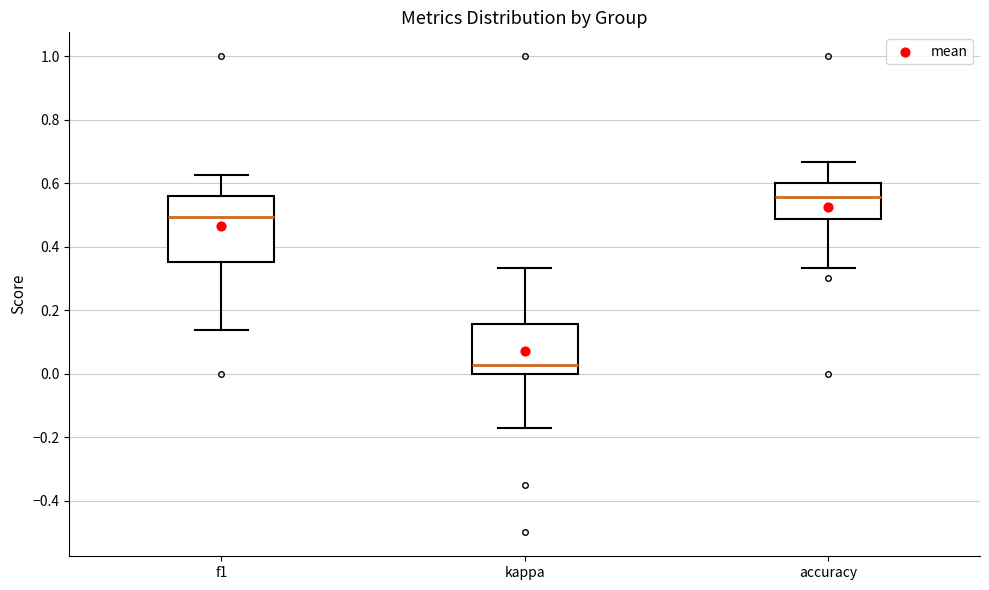

Comparing the boxes themselves (not the whiskers), which one is the tallest?

f1